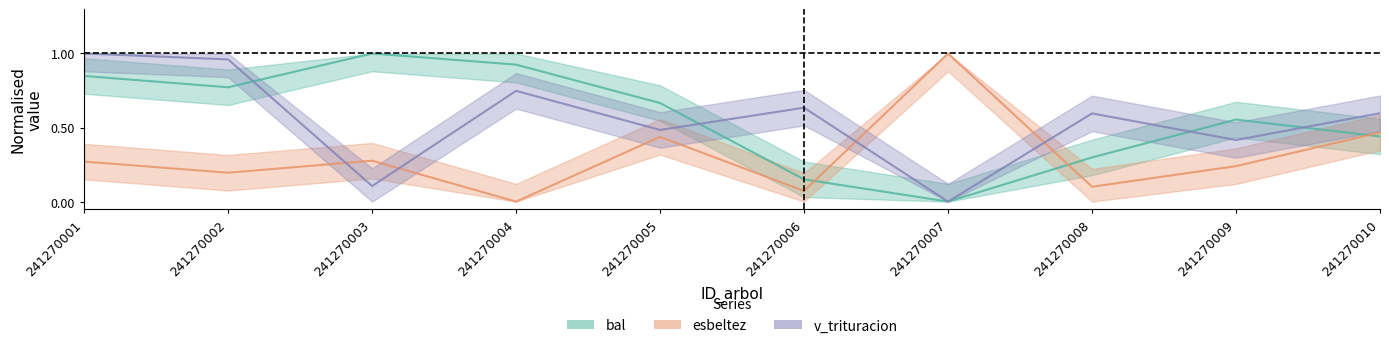

What is the value of the v_con_corteza point at the 2nd from the left?

1.0